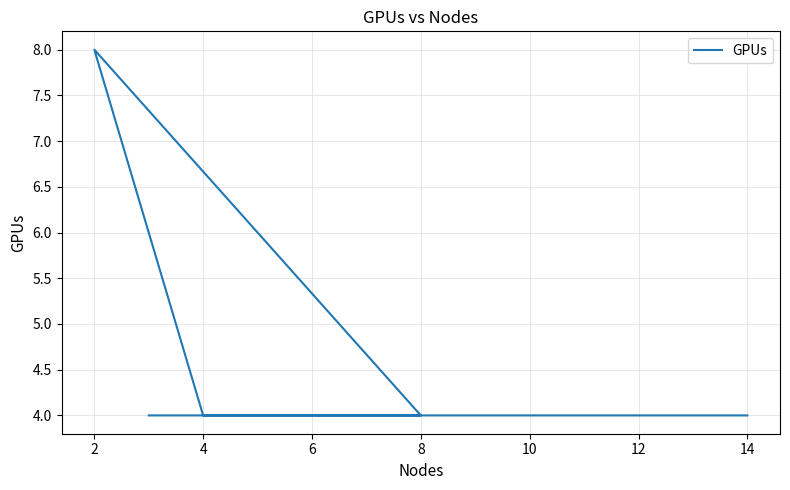

Count the number of data series in this chart.

1